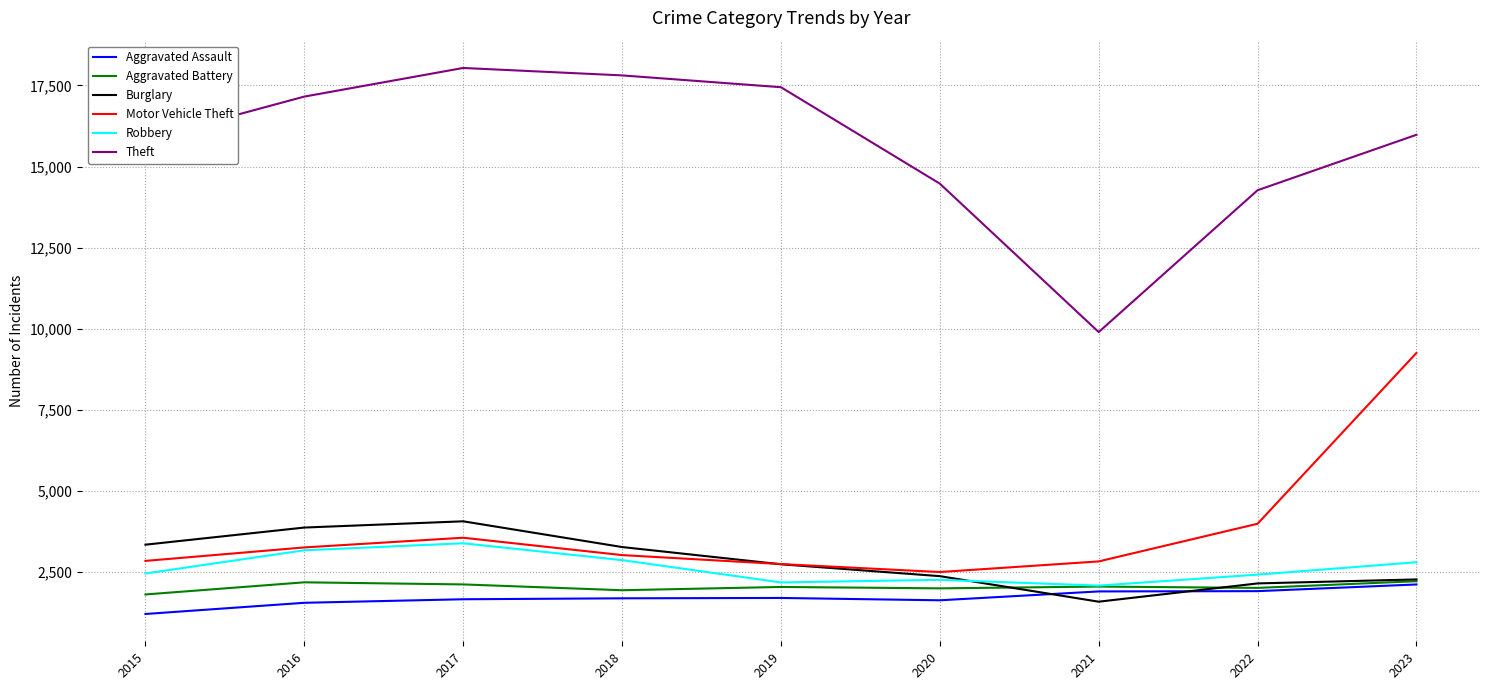

What are all the series names shown in the legend?

Aggravated Assault, Aggravated Battery, Burglary, Motor Vehicle Theft, Robbery, Theft